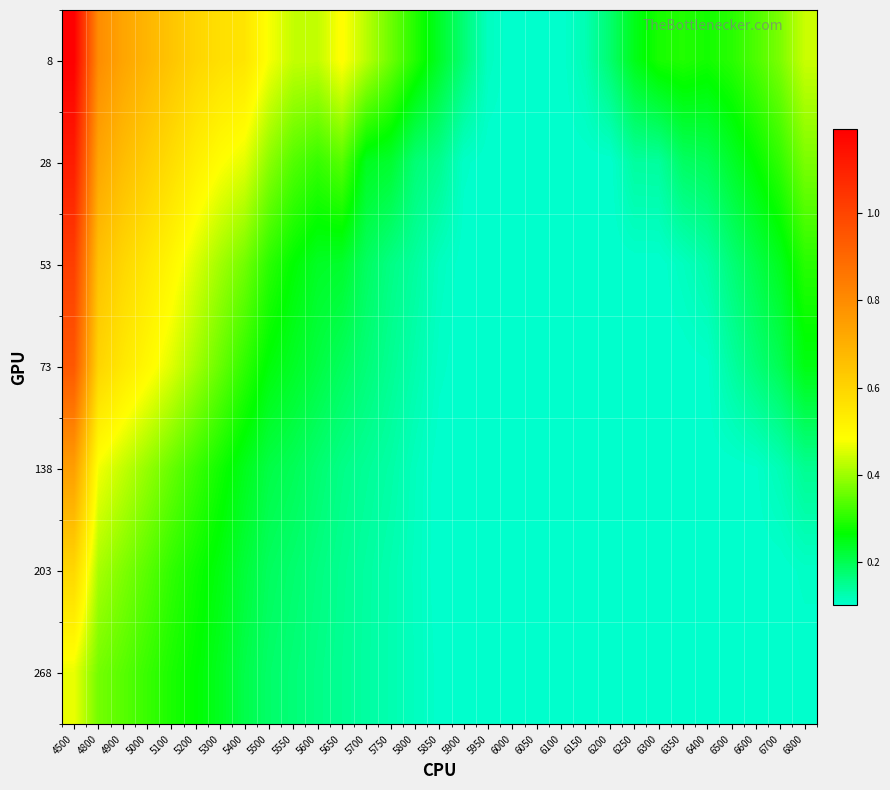

At 6100, list the series in order from largest to smallest.

8, 28, 53, 73, 138, 203, 268